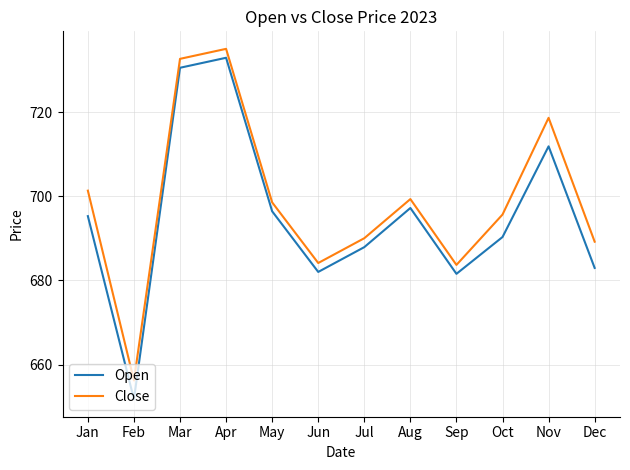

Reading left to right, what are all the values shown in this chart?

Open: Jan=695.3	Feb=651.8	Mar=730.5	Apr=732.9	May=696.4	Jun=682.0	Jul=687.9	Aug=697.2	Sep=681.6	Oct=690.3	Nov=711.9	Dec=683.0
Close: Jan=701.3	Feb=656.2	Mar=732.7	Apr=735.0	May=698.5	Jun=684.1	Jul=690.0	Aug=699.3	Sep=683.7	Oct=695.7	Nov=718.6	Dec=689.2